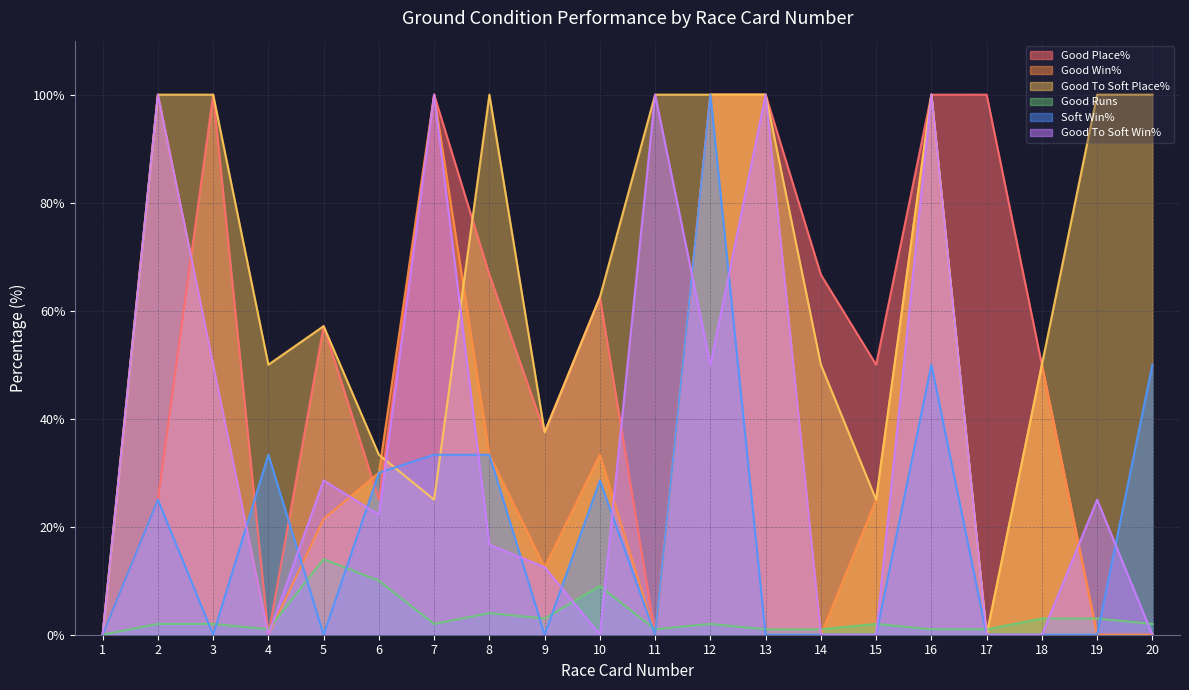

True or false: Soft Win% has more than 1 interior local peaks.

True